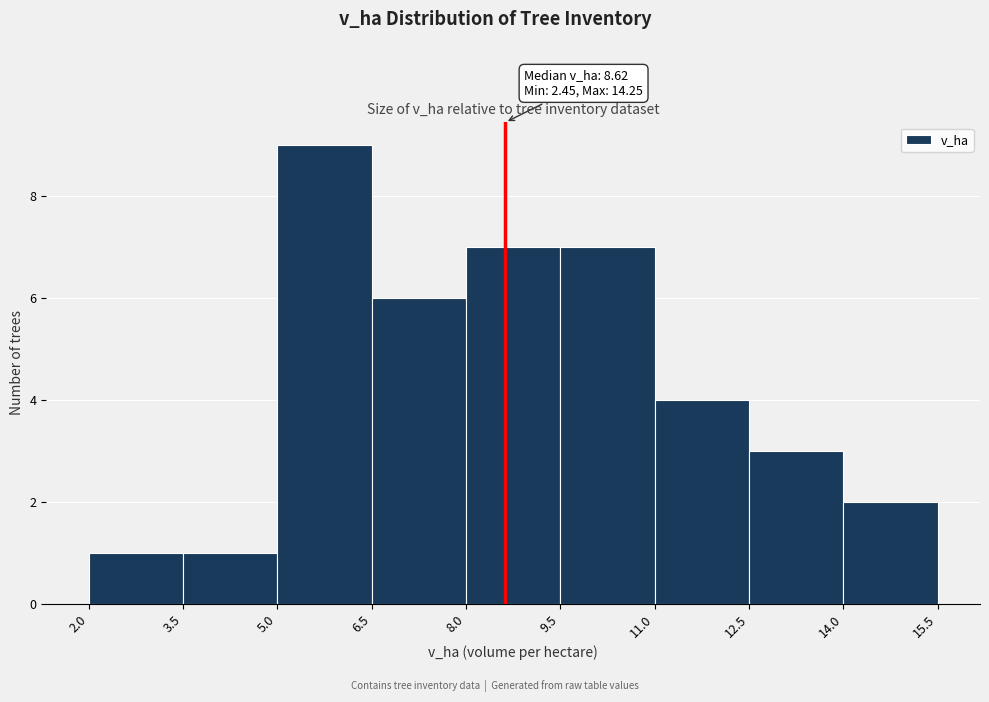

Over which range of the x-axis is the bar tallest?

5.0 to 6.5